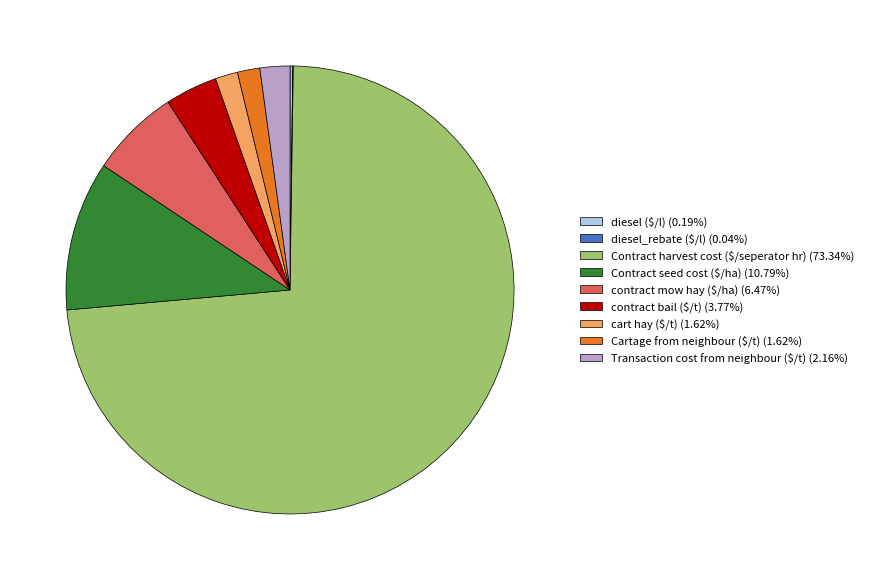

Is there any slice that represents more than half of the pie?

Yes